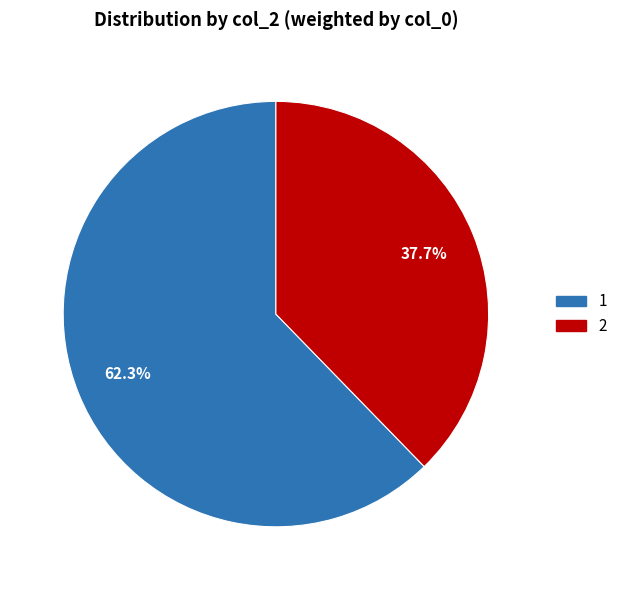

Is the sum of 1 and 2 greater than half?

Yes